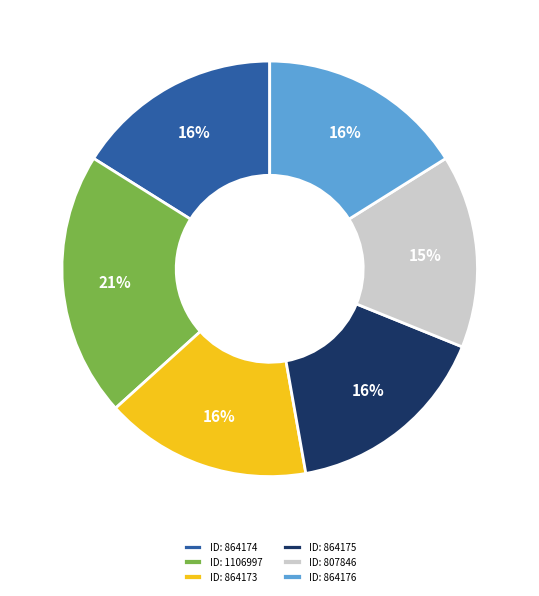

How many slices are in this pie chart?

6